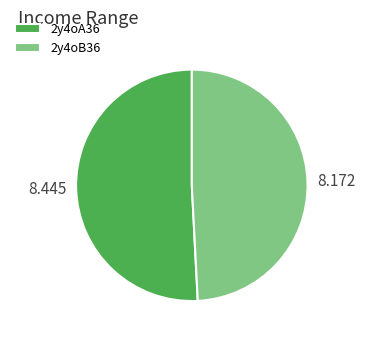

Is there a majority slice in this chart?

Yes